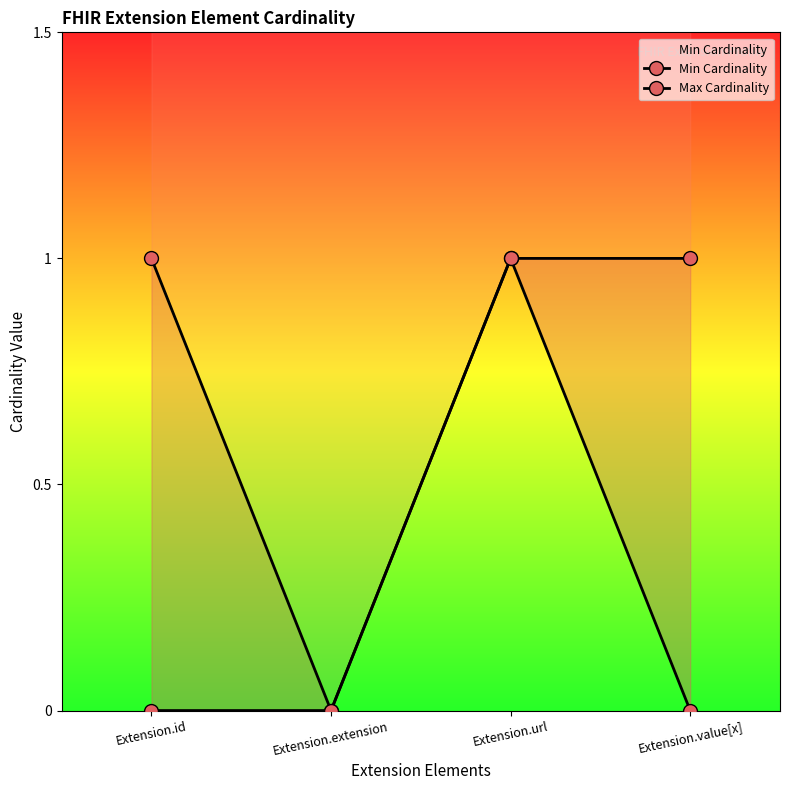

How many Min Cardinality values are between 0 and 1?

4